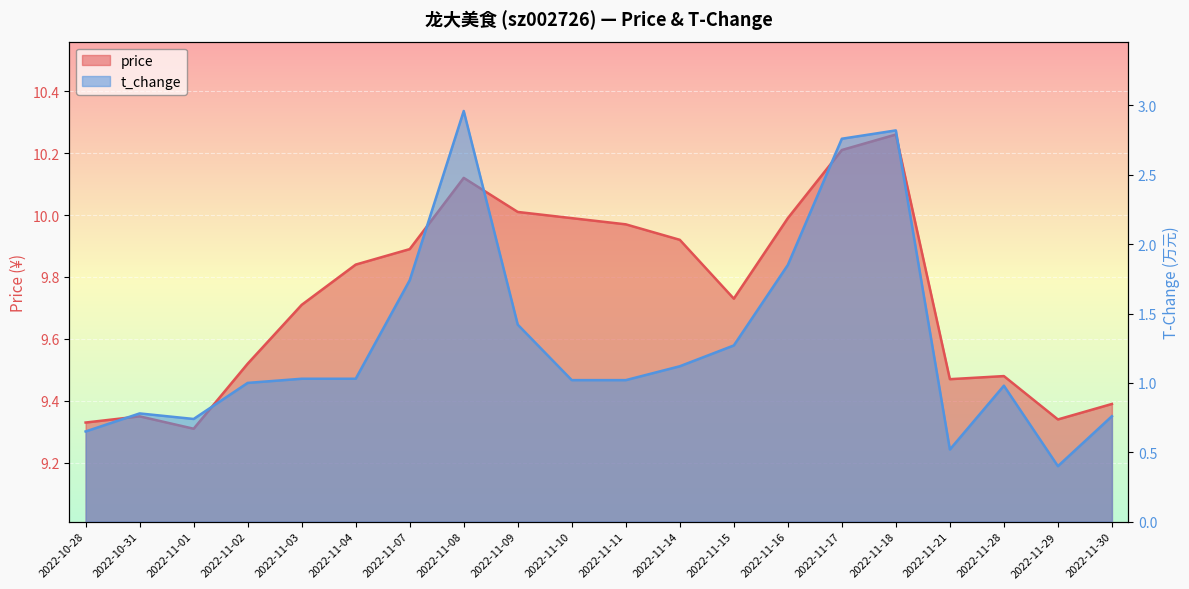

Rank the series at 2022-11-09 from highest to lowest value.

price, t_change